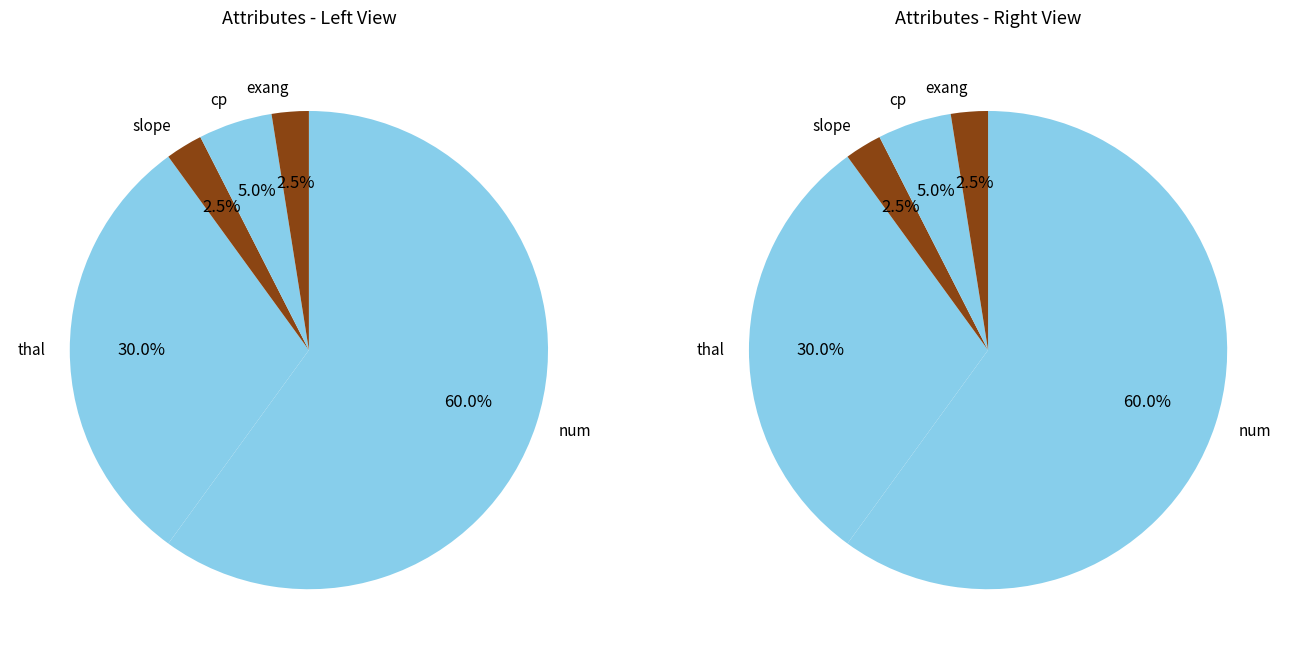

The cp slice represents 19% of the pie. True or false?

False